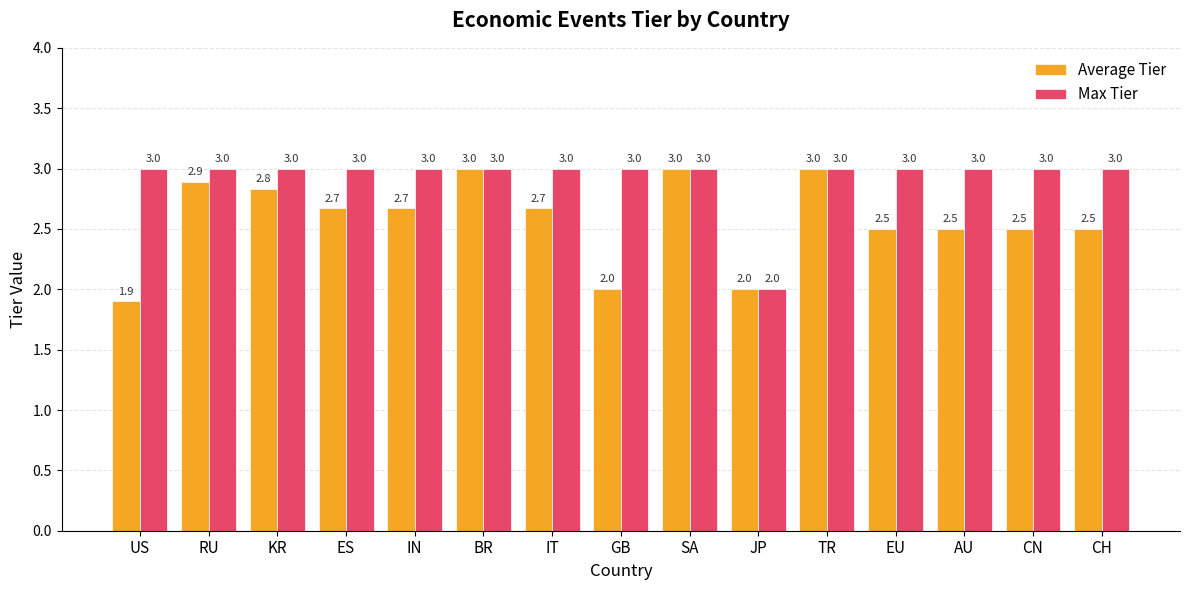

At which label is Max Tier closest to 2?

JP